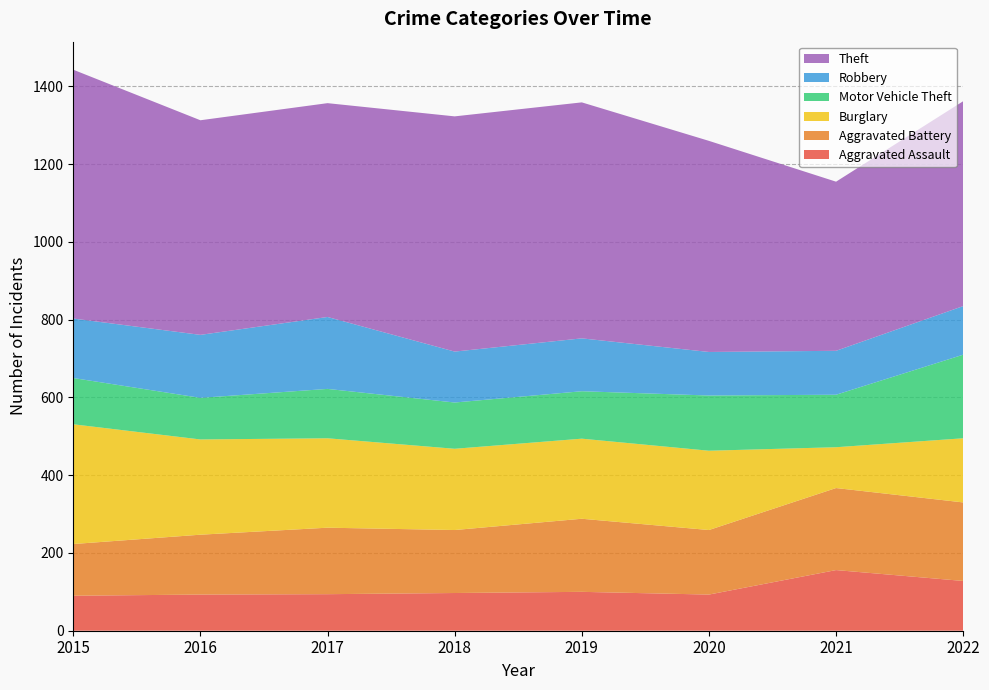

Reading left to right, what are all the values shown in this chart?

Aggravated Assault: 2015=90	2016=93	2017=94	2018=97	2019=100	2020=93	2021=156	2022=128
Aggravated Battery: 2015=133	2016=154	2017=171	2018=162	2019=188	2020=166	2021=211	2022=202
Burglary: 2015=308	2016=245	2017=230	2018=209	2019=206	2020=204	2021=105	2022=165
Motor Vehicle Theft: 2015=119	2016=107	2017=127	2018=119	2019=122	2020=142	2021=135	2022=215
Robbery: 2015=153	2016=162	2017=185	2018=131	2019=136	2020=112	2021=113	2022=125
Theft: 2015=640	2016=552	2017=550	2018=605	2019=607	2020=543	2021=435	2022=527